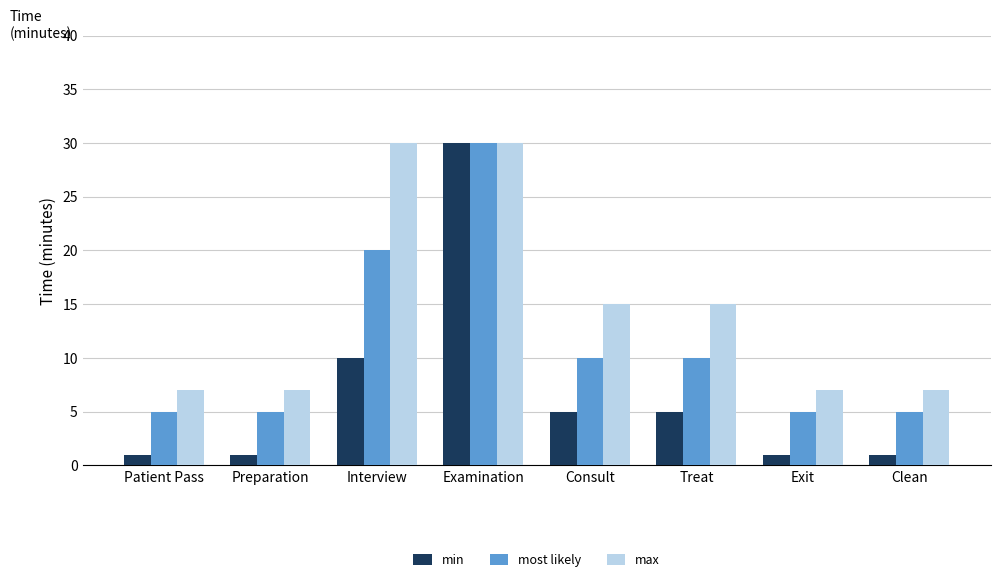

Which series has the largest total across all categories?

max